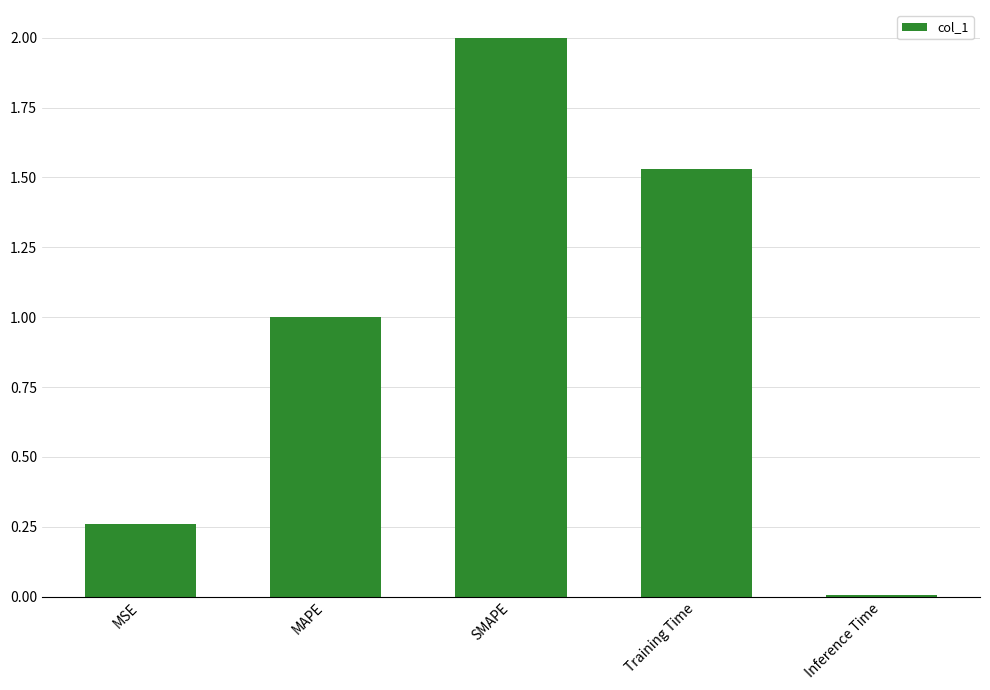

List the labels in order of value, smallest first.

Inference Time, MSE, MAPE, Training Time, SMAPE